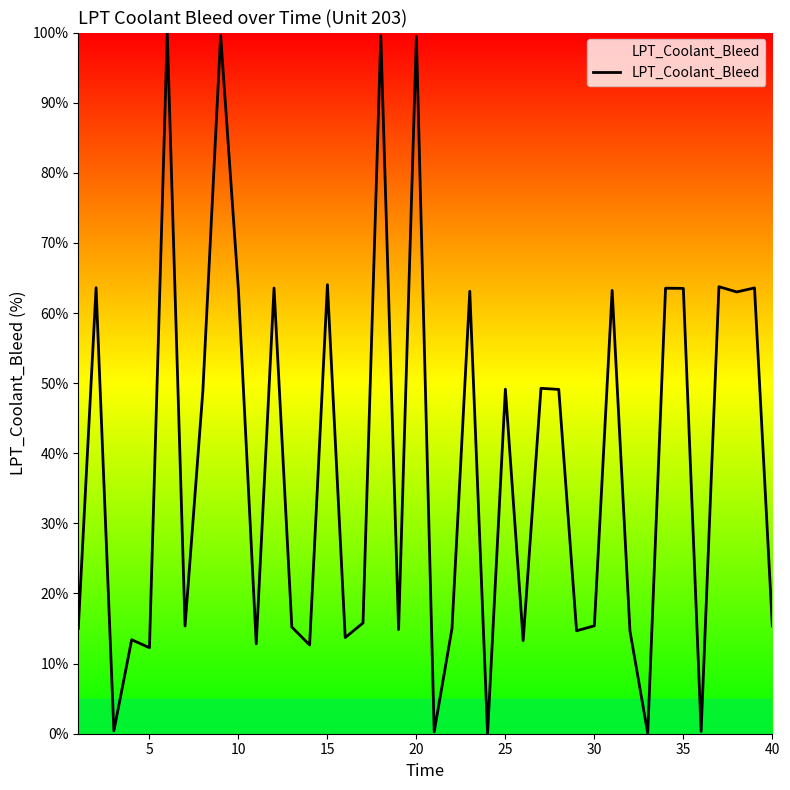

What is the maximum value shown in the chart?

100.0